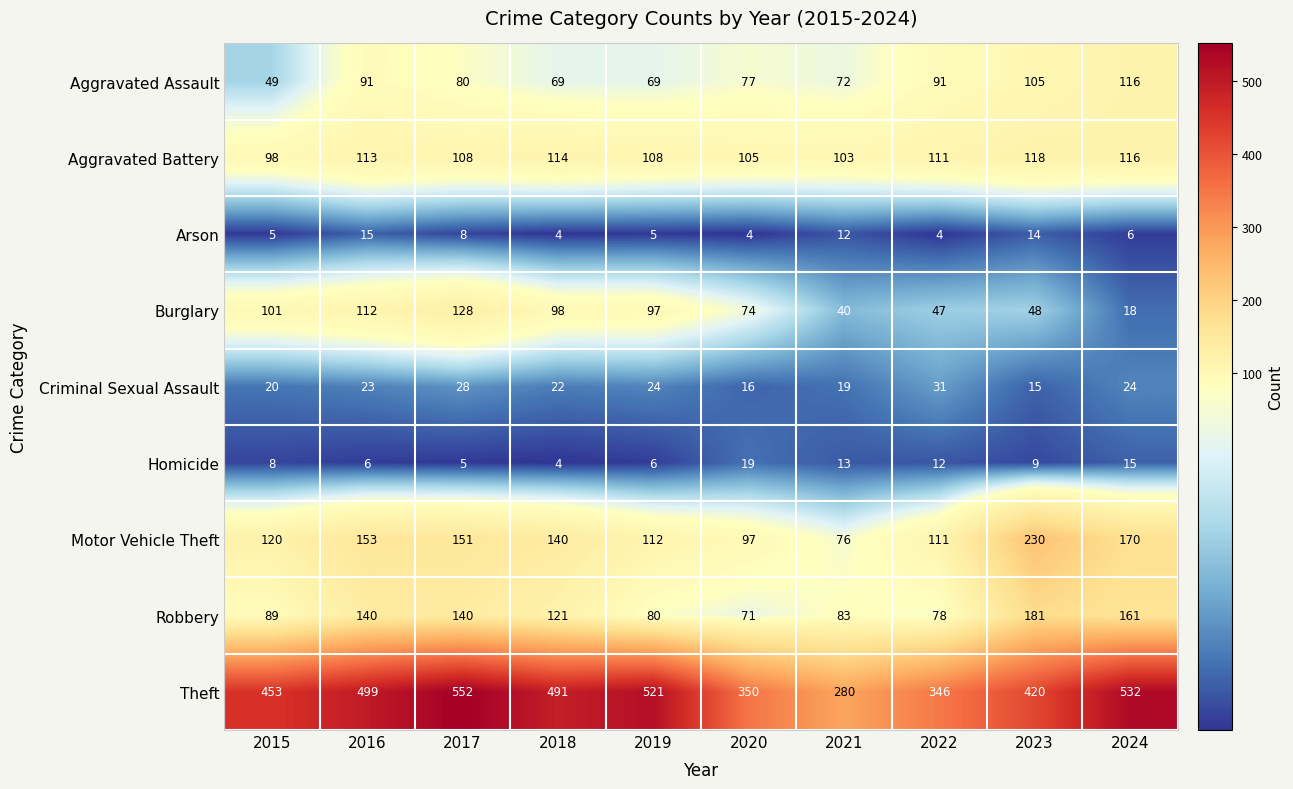

How many categories are shown in the chart?

10